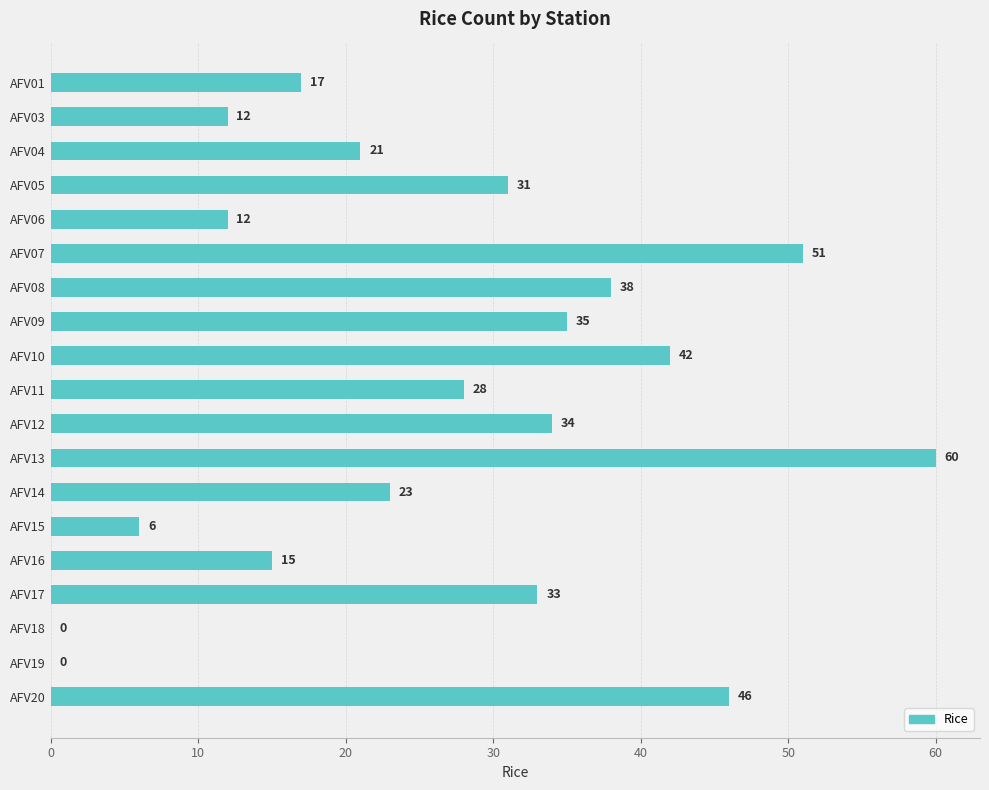

What is the maximum value shown in the chart?

60